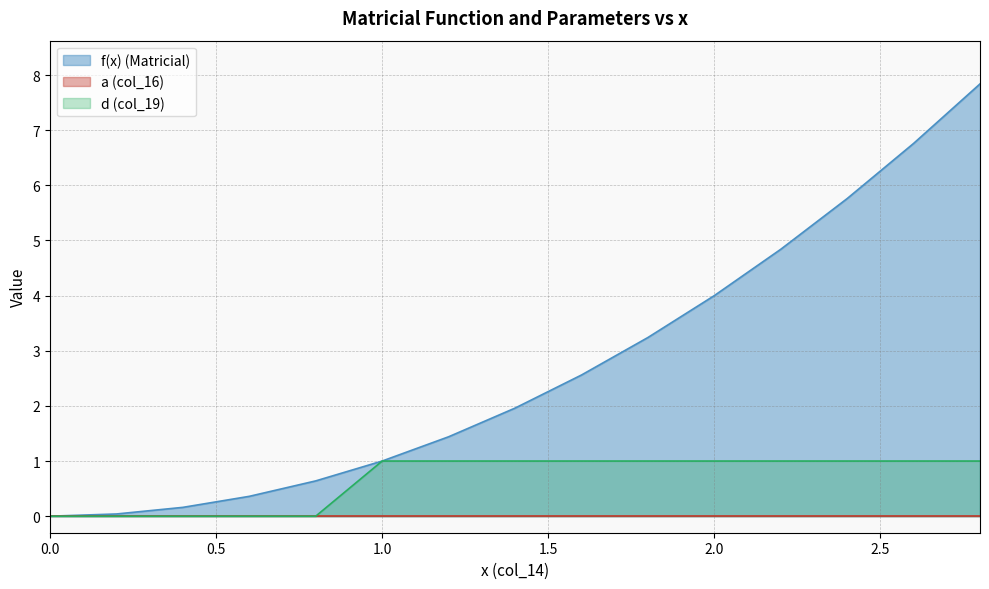

True or false: f(x) (Matricial) and d (col_19) intersect in this chart.

False